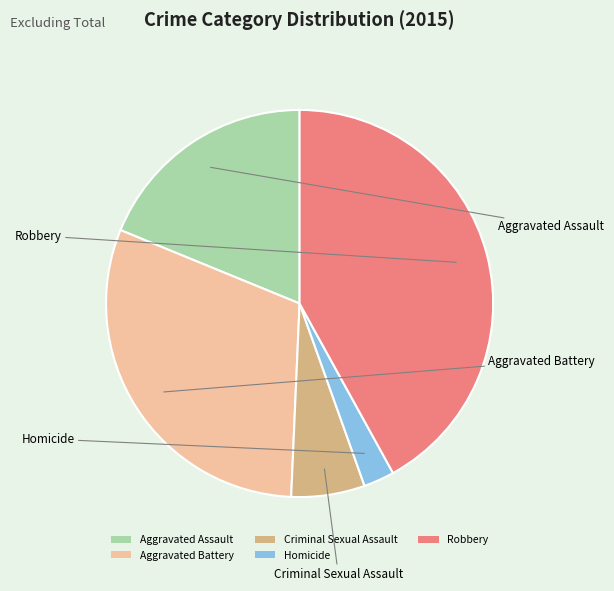

Do Criminal Sexual Assault and Robbery together represent more than half of the pie?

No